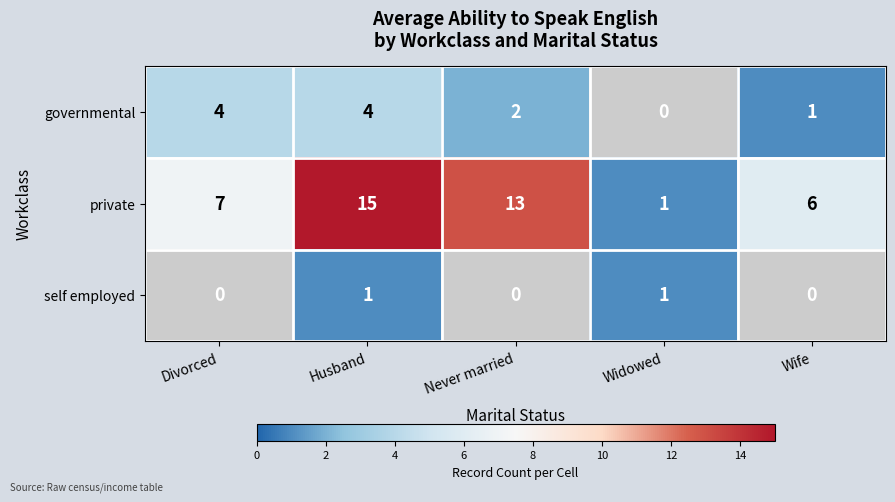

What is the sum of the private values at Husband and Widowed?

16